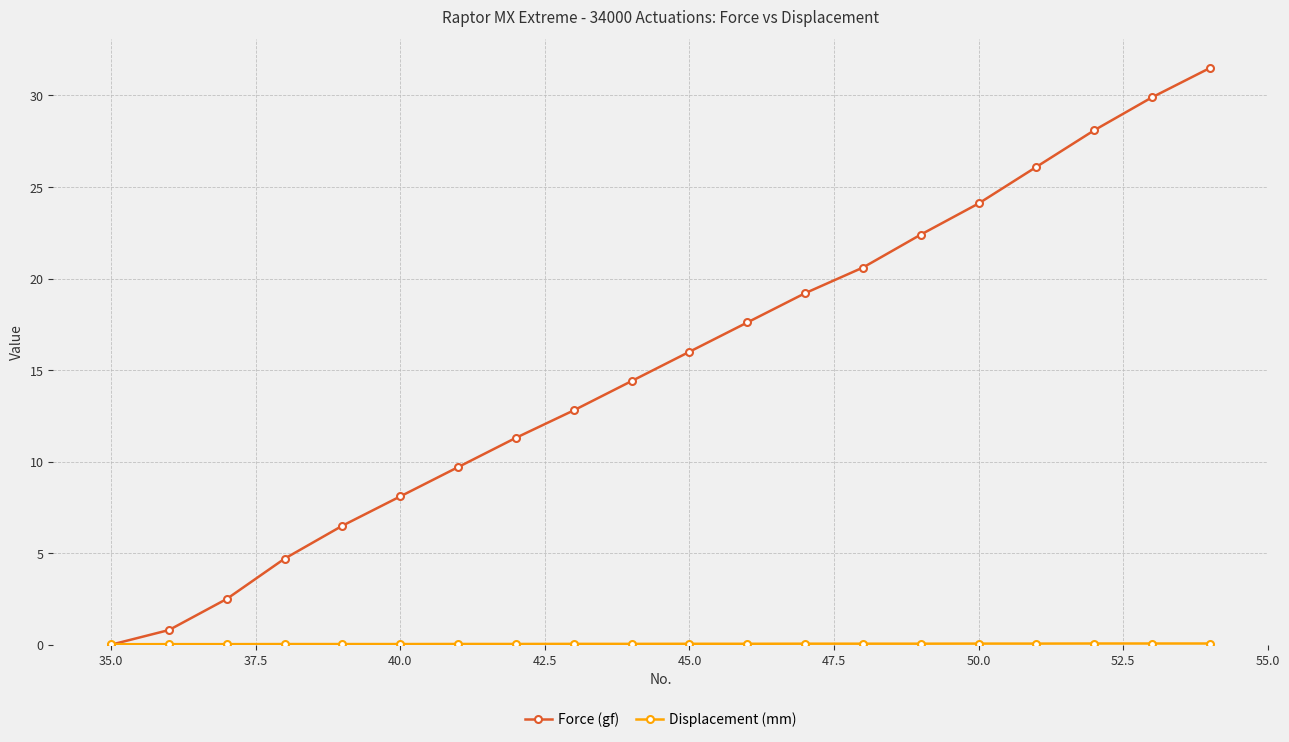

Which series has the largest range (max minus min)?

Force (gf)